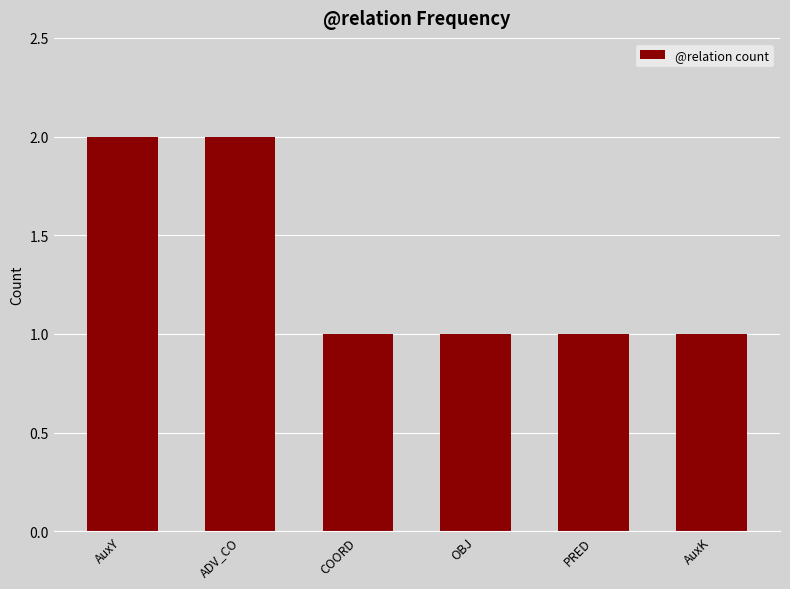

Reading right to left, extract all data points from this chart.

AuxK=1	PRED=1	OBJ=1	COORD=1	ADV_CO=2	AuxY=2